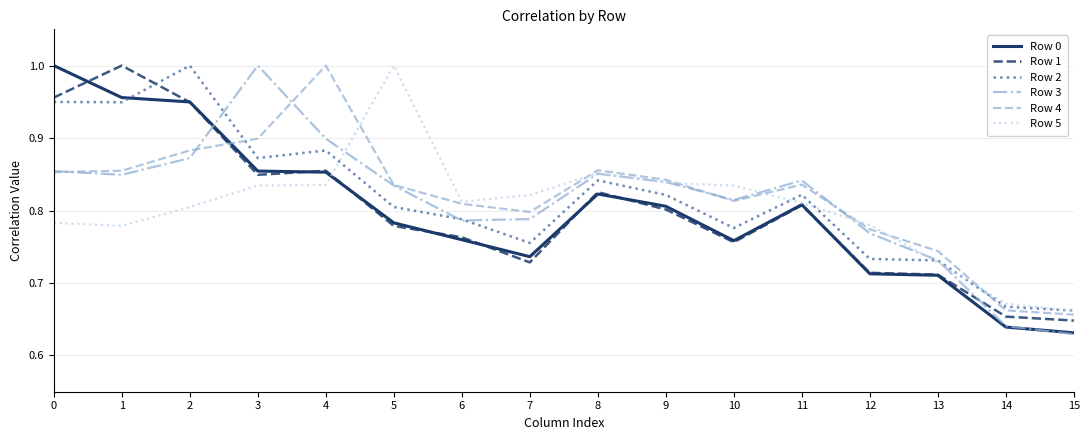

Between 2 and 9, which series saw the biggest shift?

Row 2